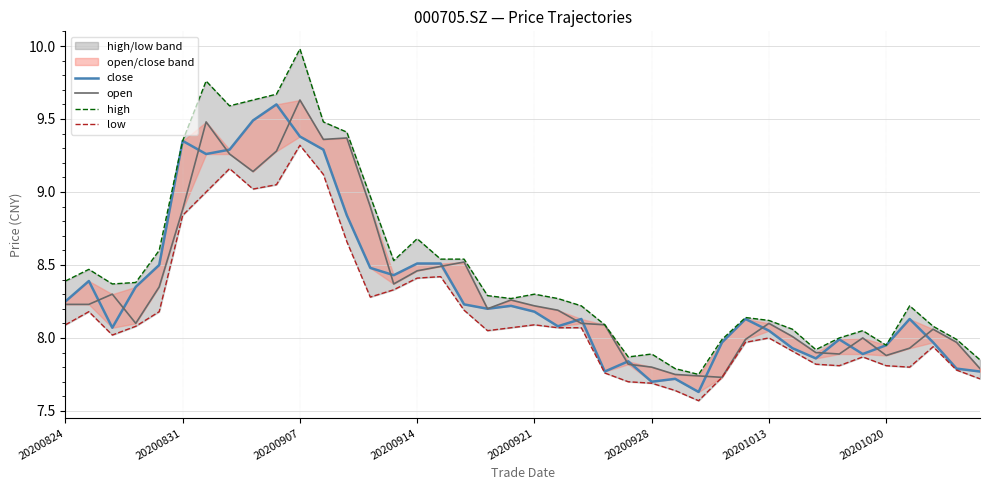

The open series shows 3.8 at 27. True or false?

False